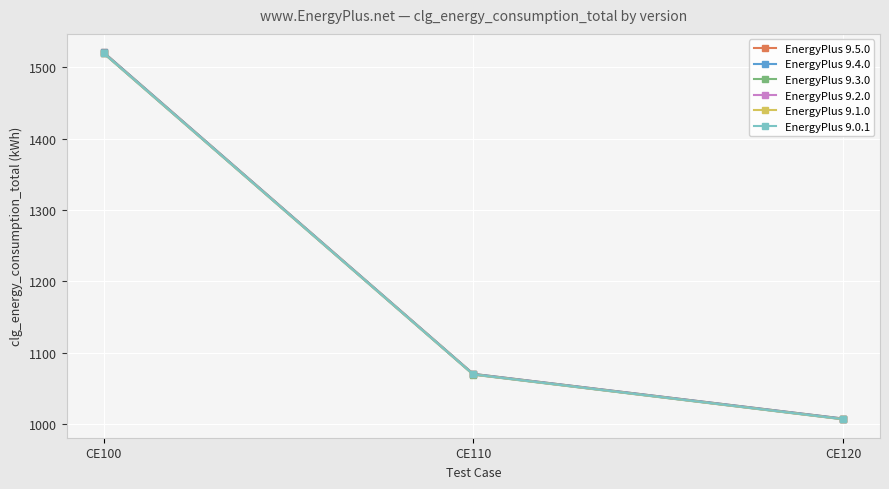

What is the difference between the highest and lowest values at CE100?

1.5